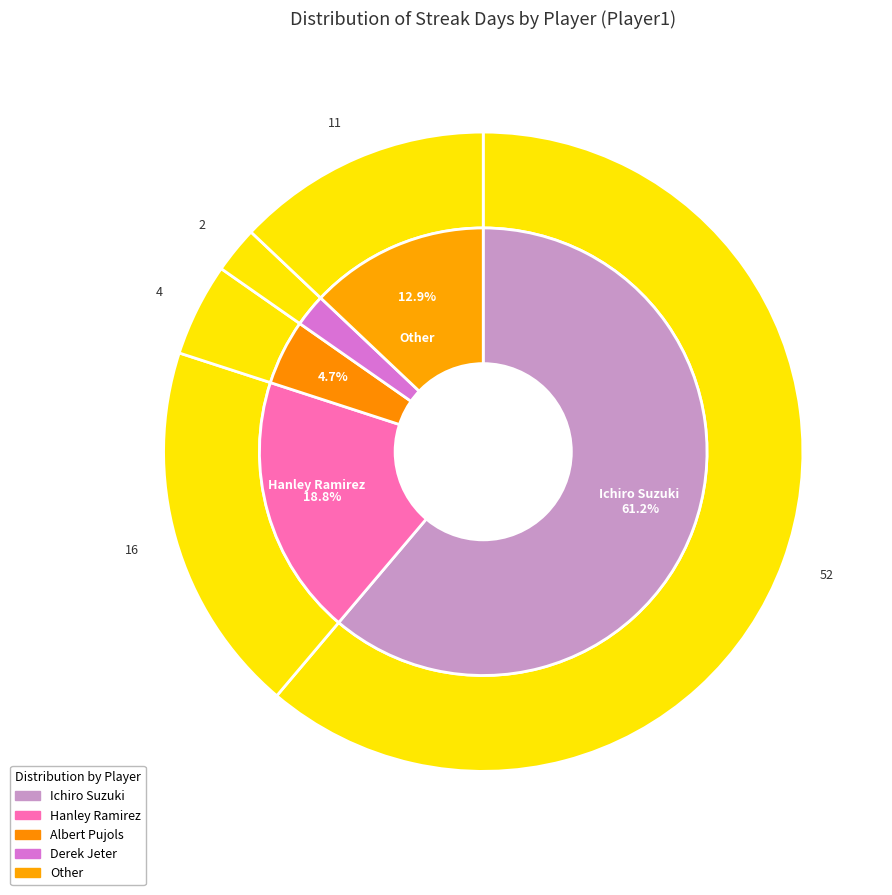

Is there a majority slice in this chart?

Yes